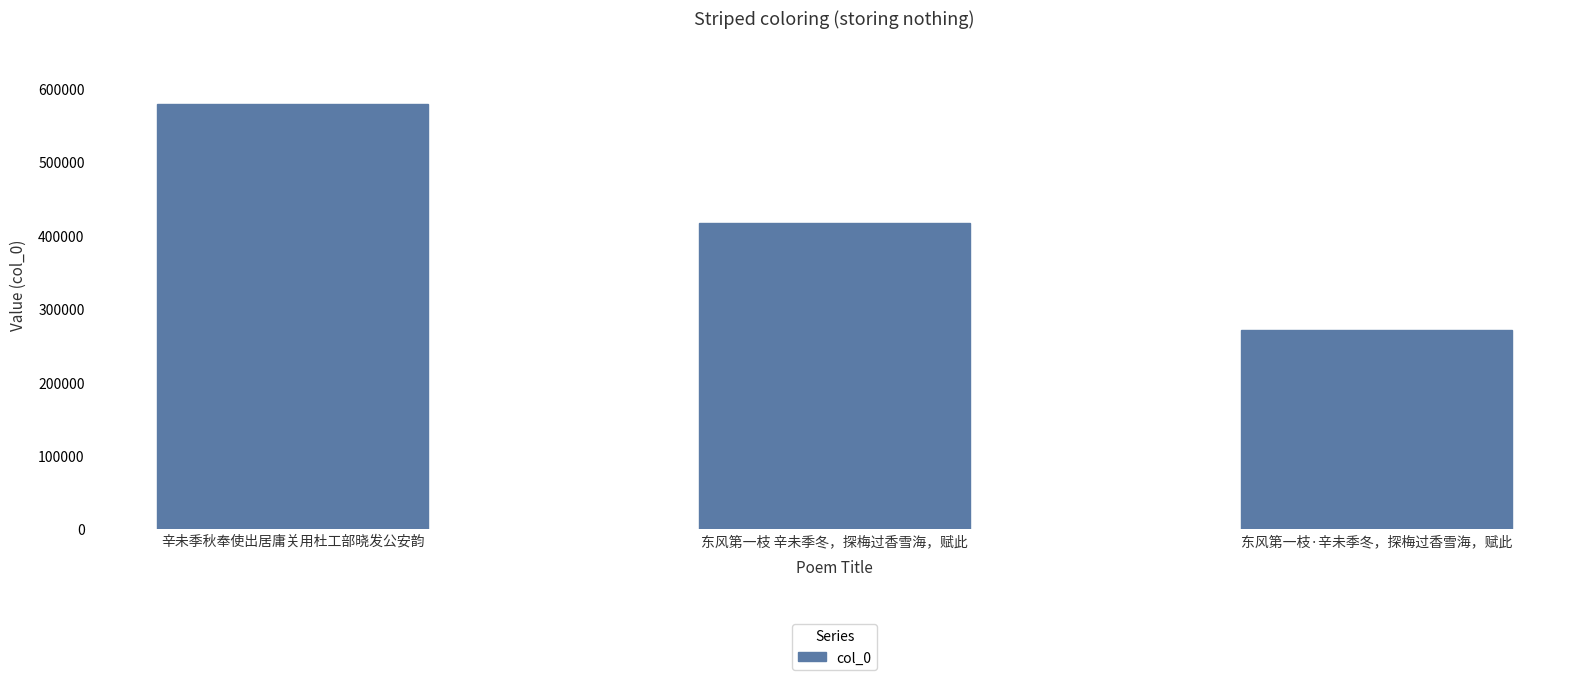

Which has a higher value, 东风第一枝 辛未季冬，探梅过香雪海，赋此 or 东风第一枝·辛未季冬，探梅过香雪海，赋此?

东风第一枝 辛未季冬，探梅过香雪海，赋此